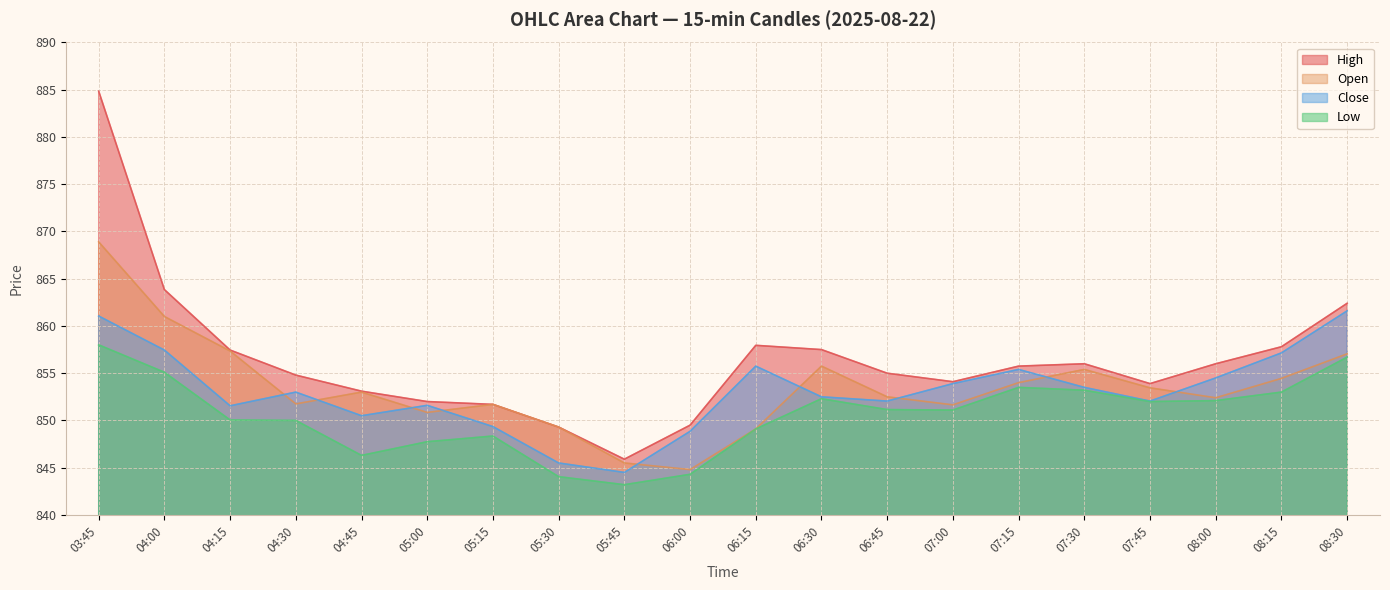

What is the spread (max minus min) of values at 07:30?

2.8